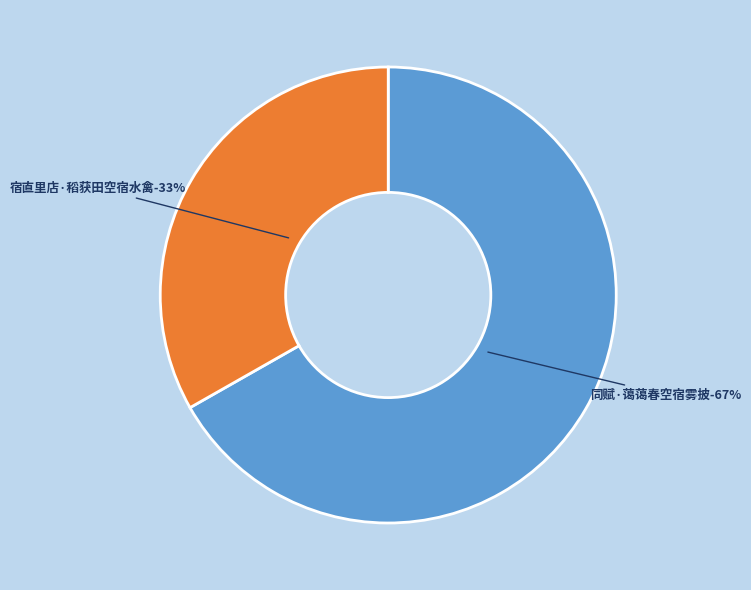

To the nearest percent, what portion does 宿直里店·稻获田空宿水禽 represent?

33%